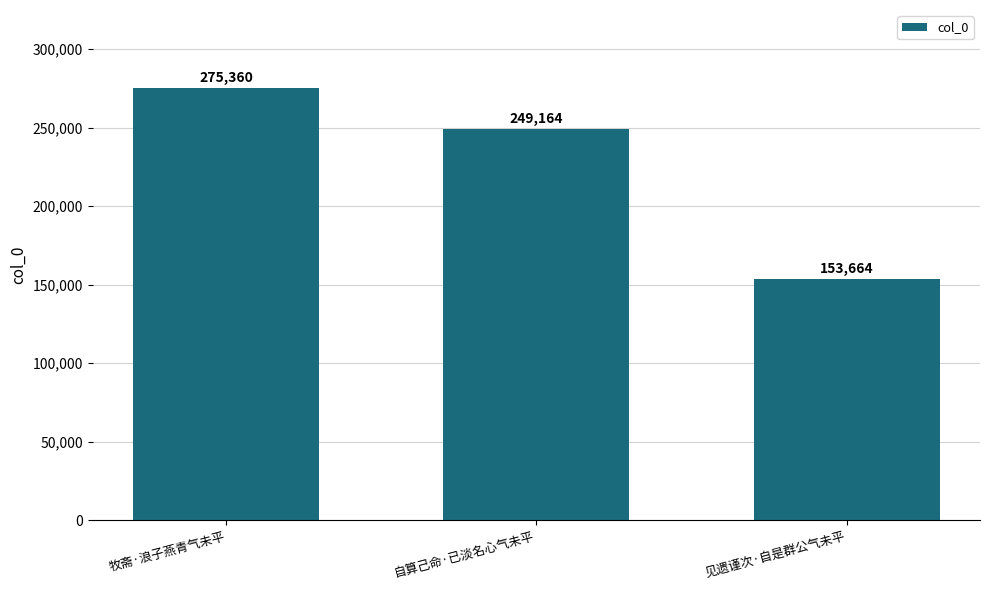

Reading right to left, transcribe all the data shown in this chart.

153664	249164	275360